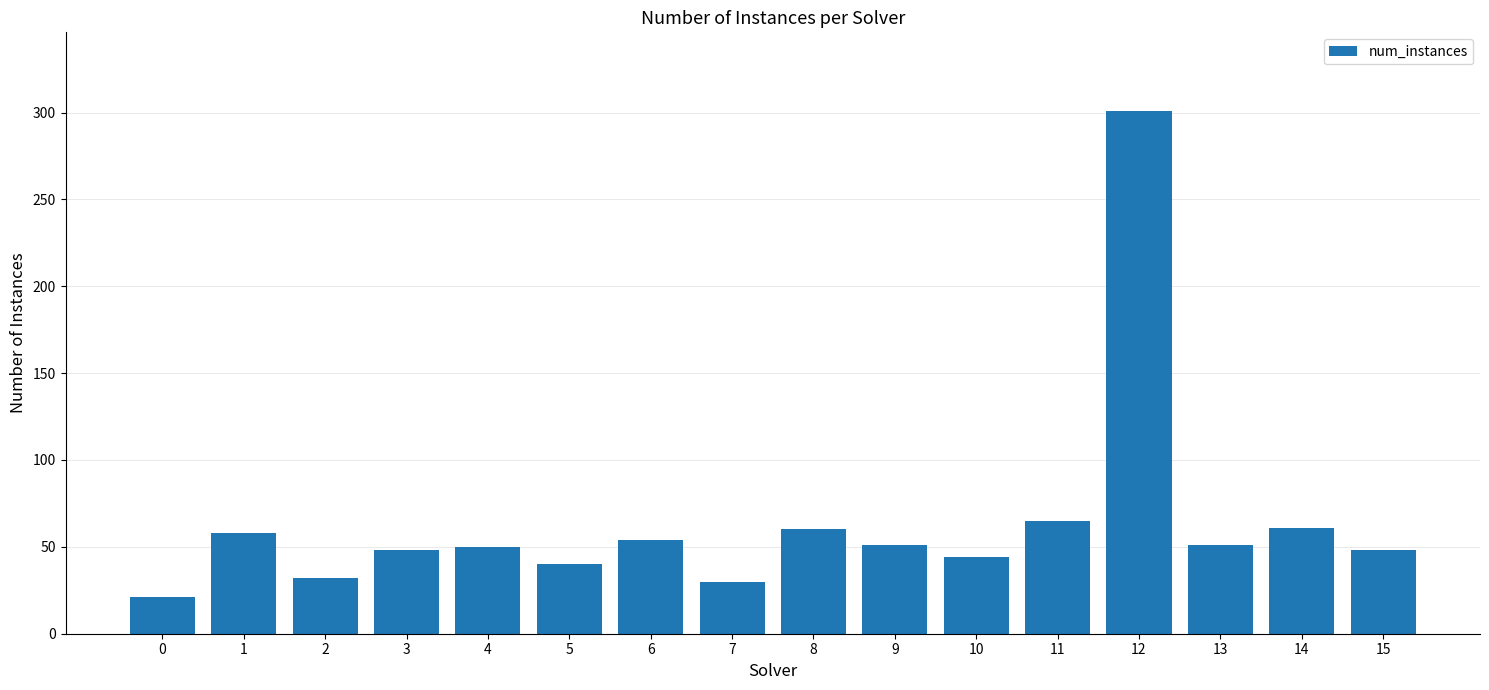

What is the value of the 16th bar from the left?

48